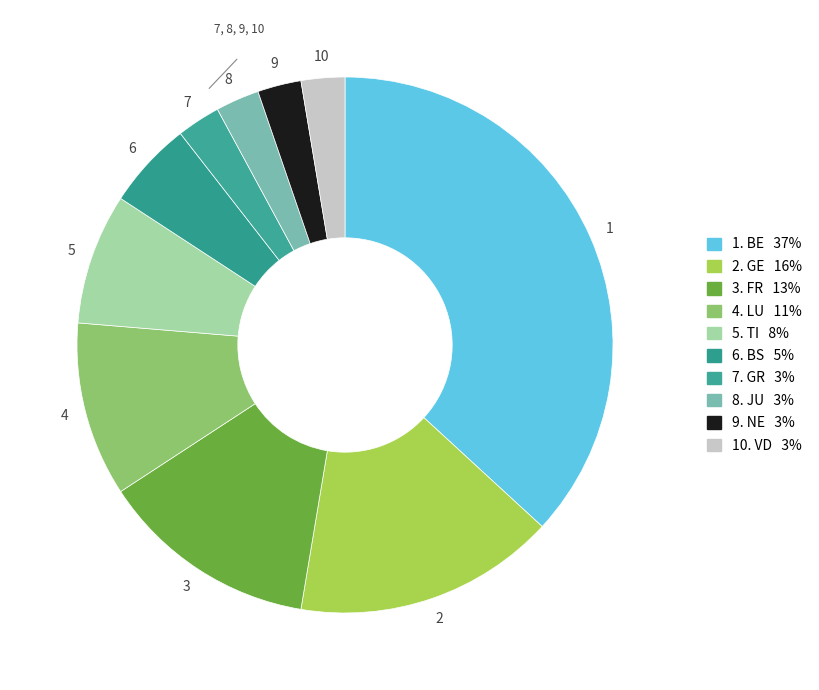

How many slices are in this pie chart?

10